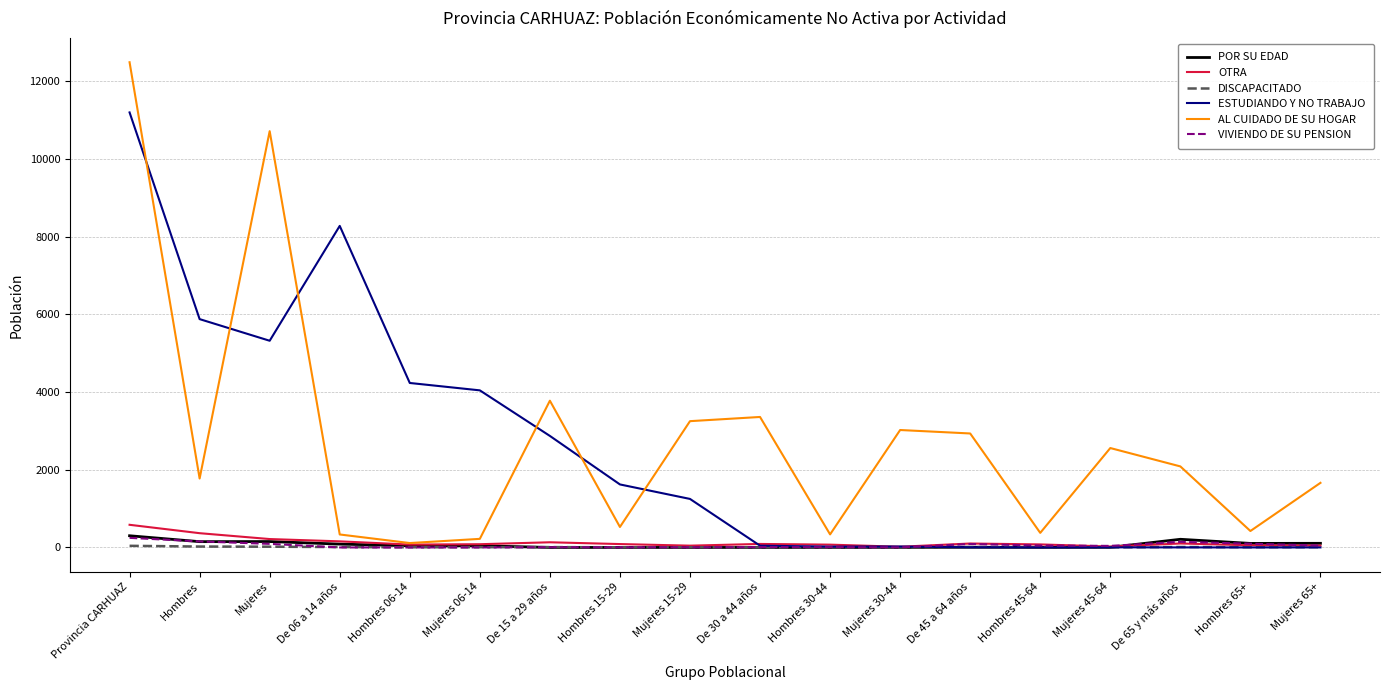

Which series has the widest spread of values?

AL CUIDADO DE SU HOGAR